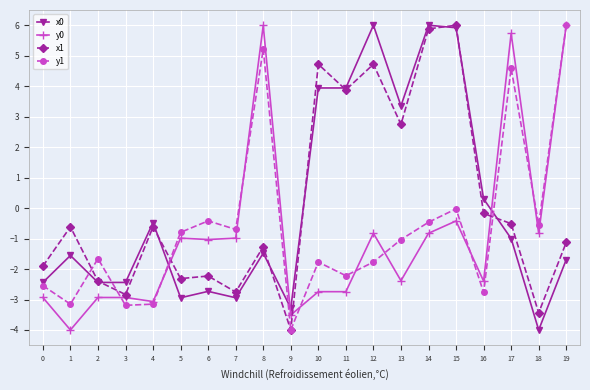

True or false: x0 has more than 1 interior local peaks.

True